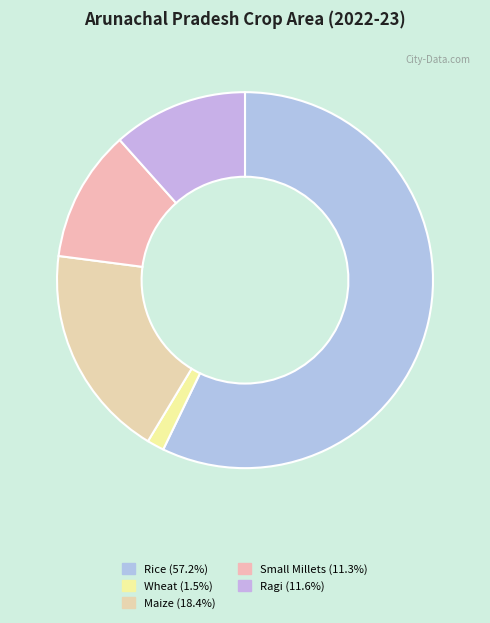

What portion of the pie excludes Small Millets?

88.7%